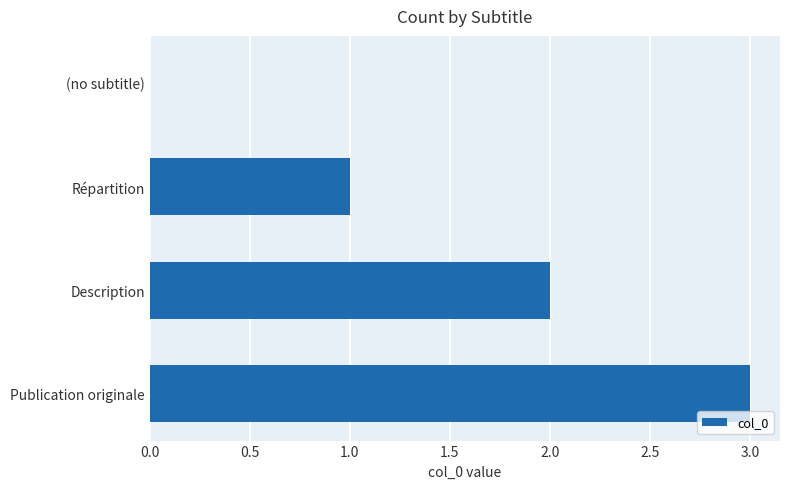

Which category has the highest value across all series?

Publication originale